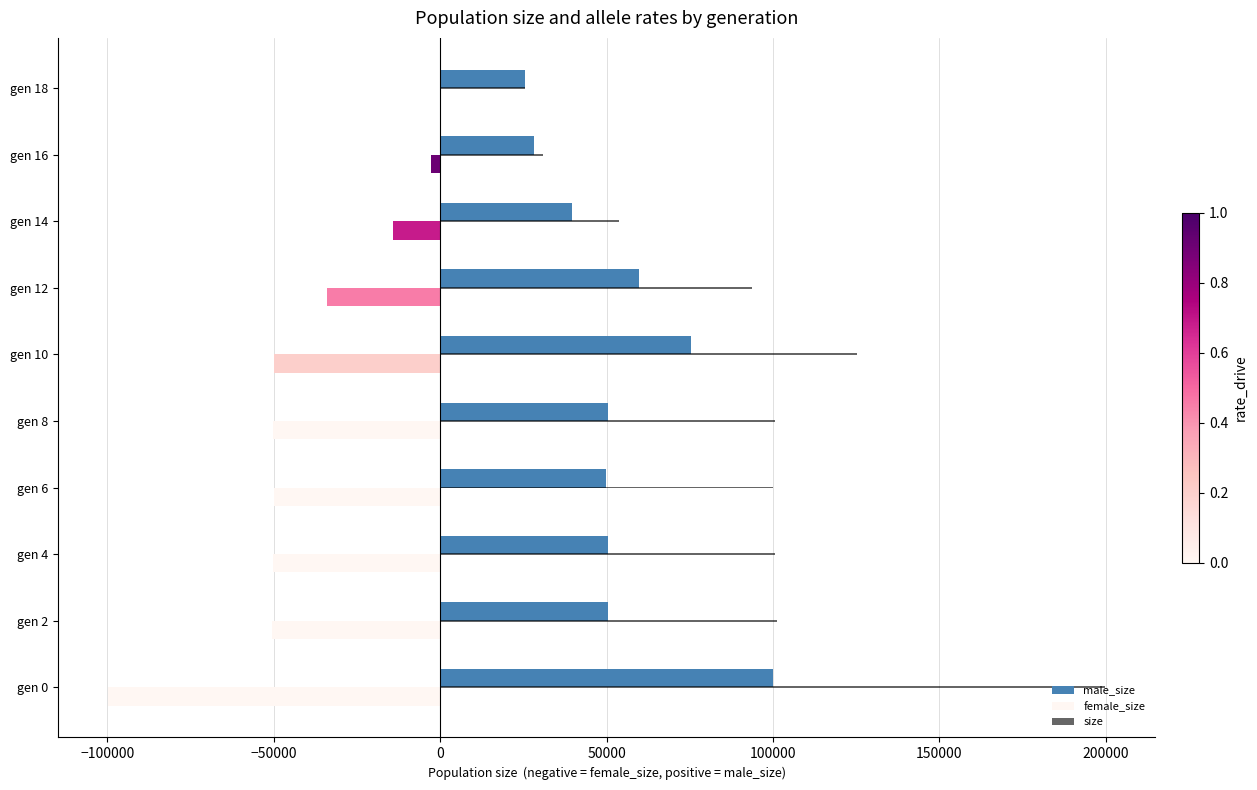

What is the sum of all size values?

930685